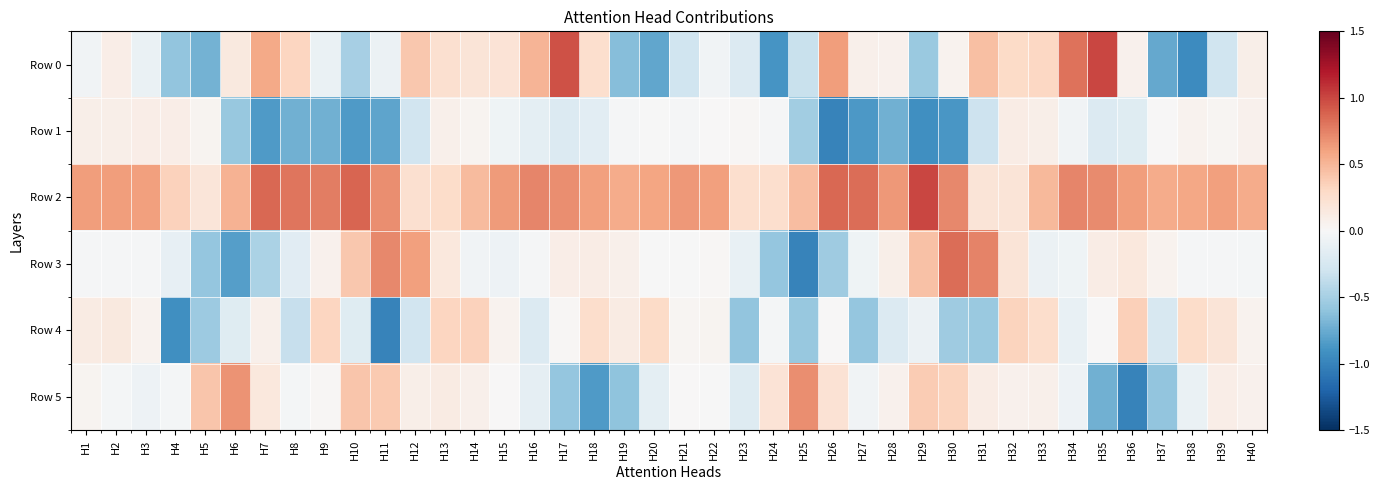

Count the number of categories in the chart.

40